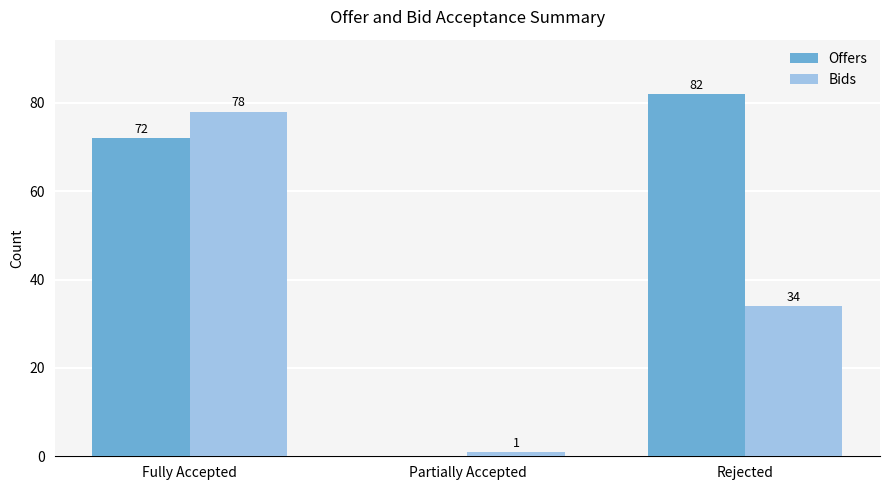

Where does the Bids series first go above 34?

Fully Accepted